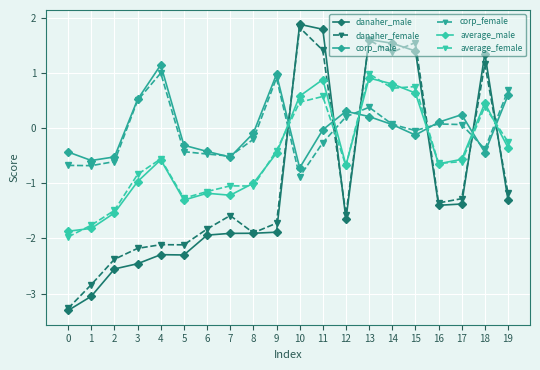

Is the value of danaher_female at 9 greater than the value of average_female at 2?

No